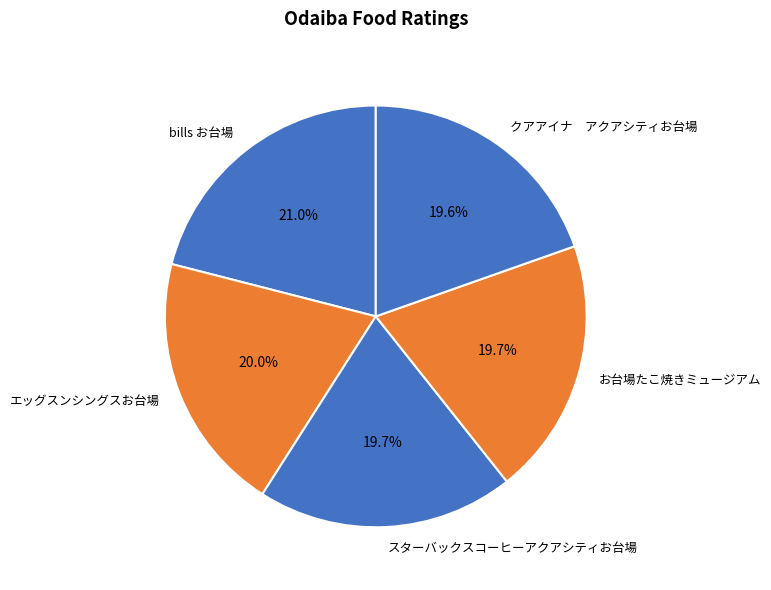

How many segments does this pie chart have?

5